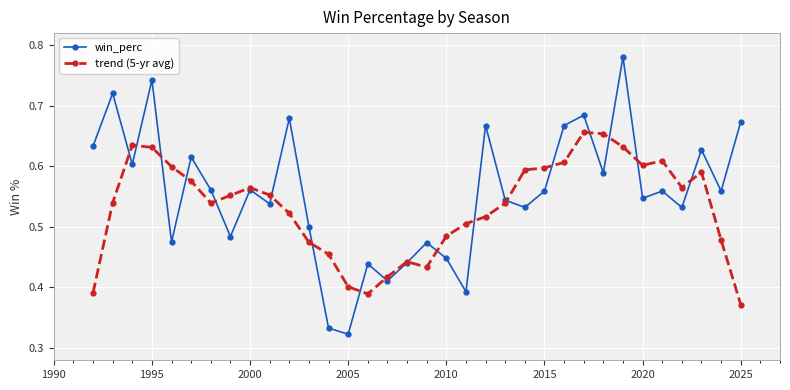

Which series has the widest spread of values?

win_perc